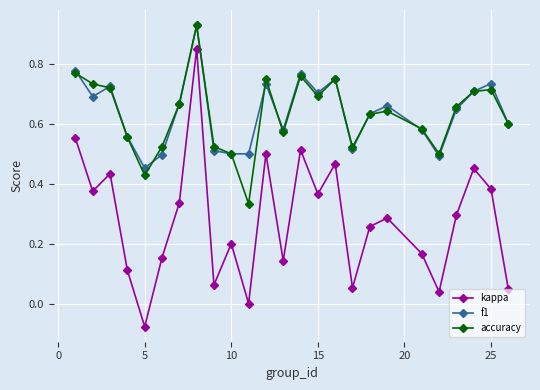

True or false: f1 and kappa intersect in this chart.

False